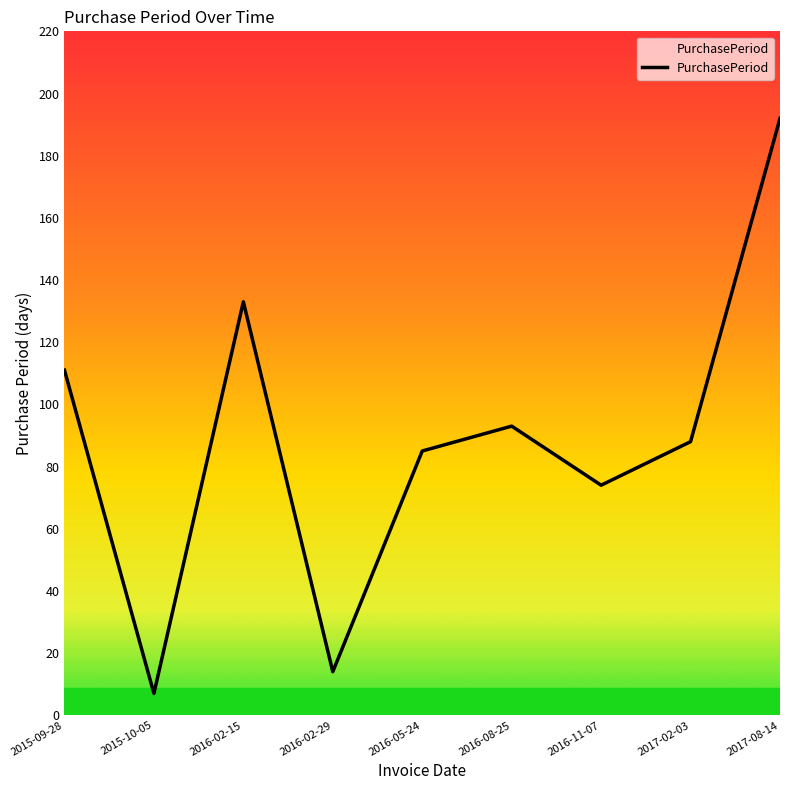

The value at 2015-09-28 is 77. True or false?

False